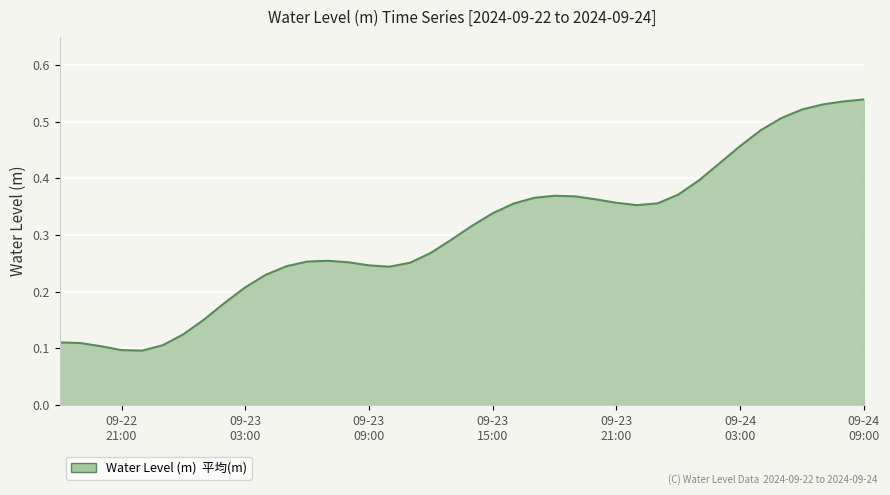

How many lines are shown in the chart?

1